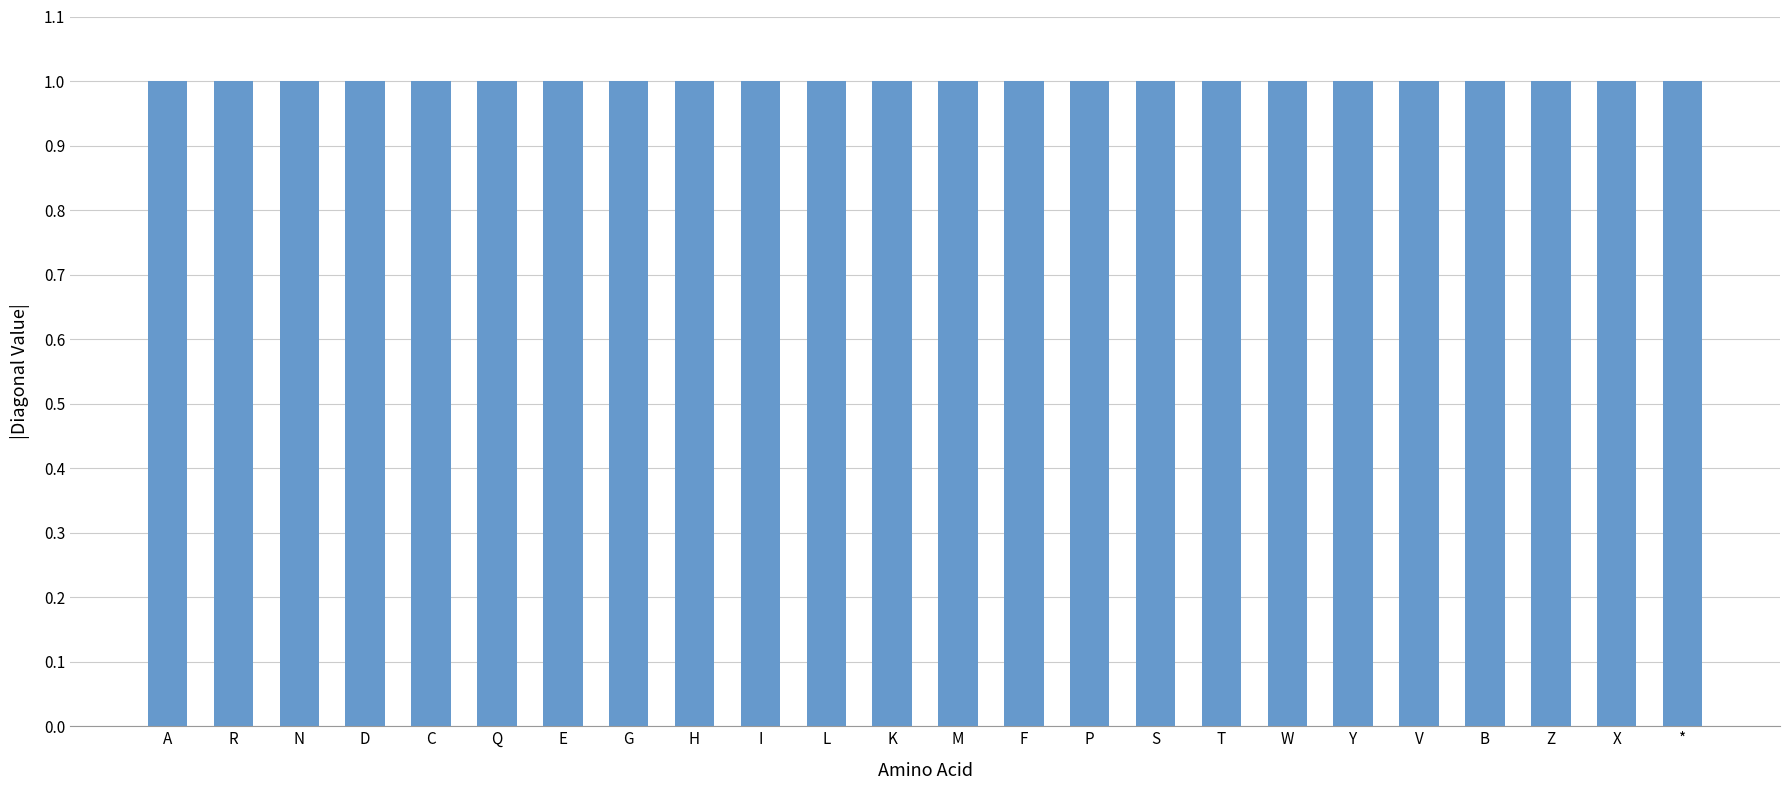

Reading left to right, extract all data points from this chart.

1.0	1.0	1.0	1.0	1.0	1.0	1.0	1.0	1.0	1.0	1.0	1.0	1.0	1.0	1.0	1.0	1.0	1.0	1.0	1.0	1.0	1.0	1.0	1.0